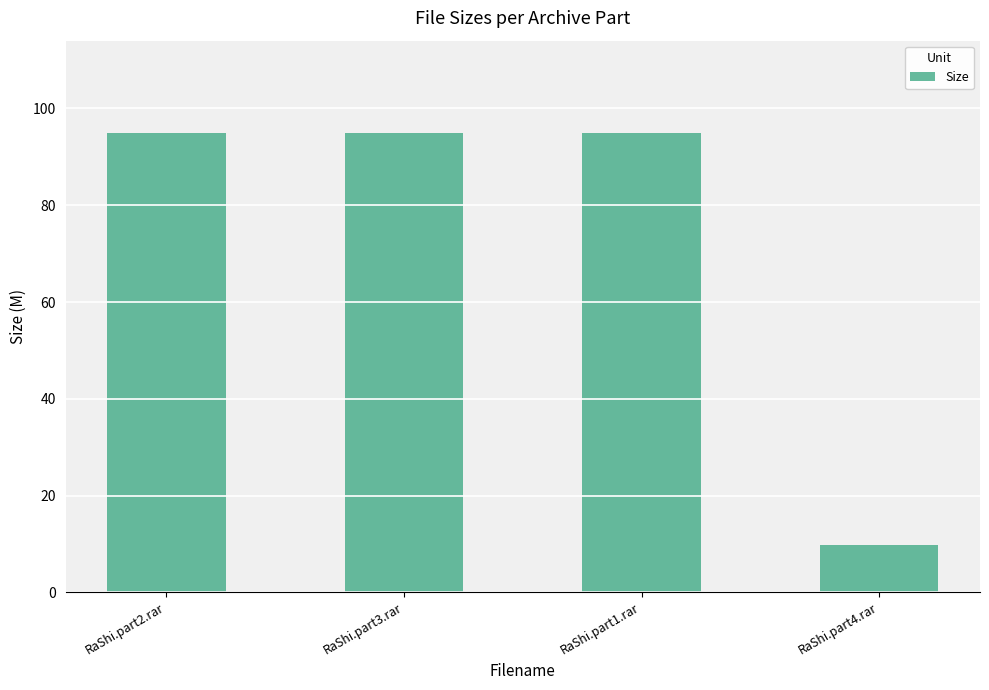

What is the approximate value at RaShi.part3.rar?

95.0